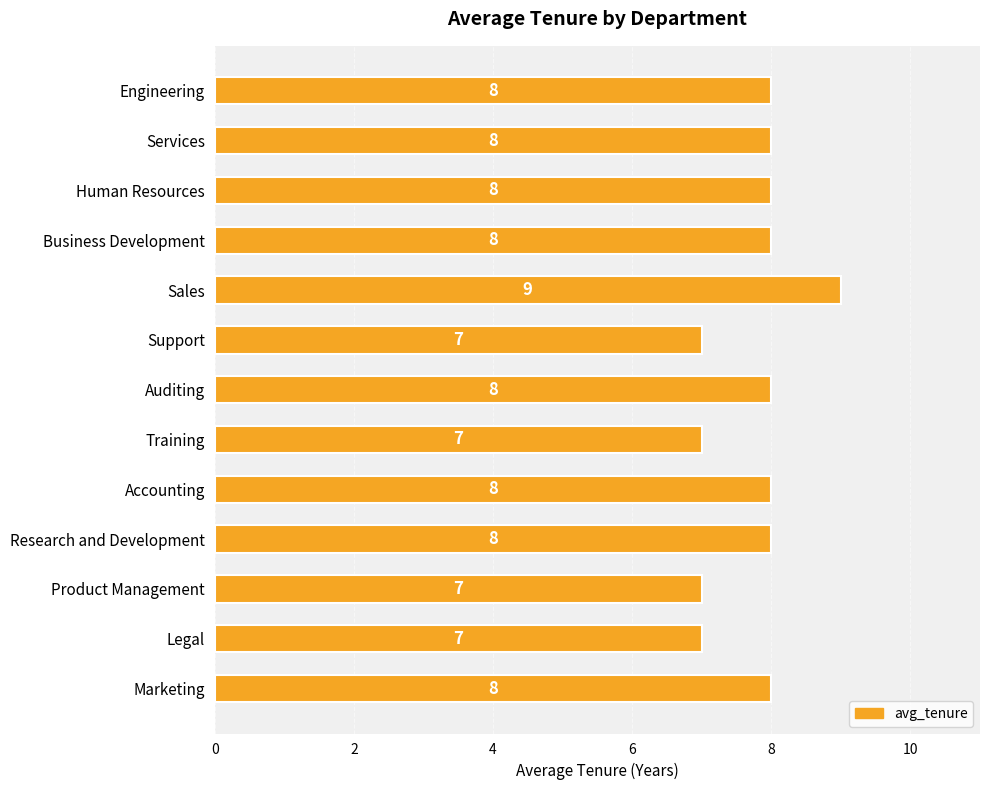

What is the average value?

8